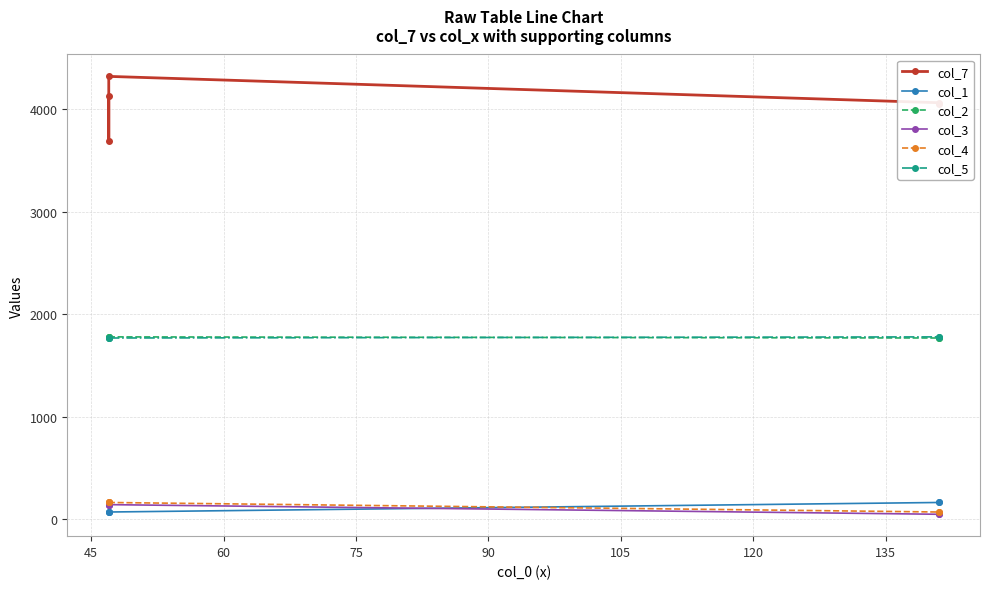

How many lines are shown in the chart?

6